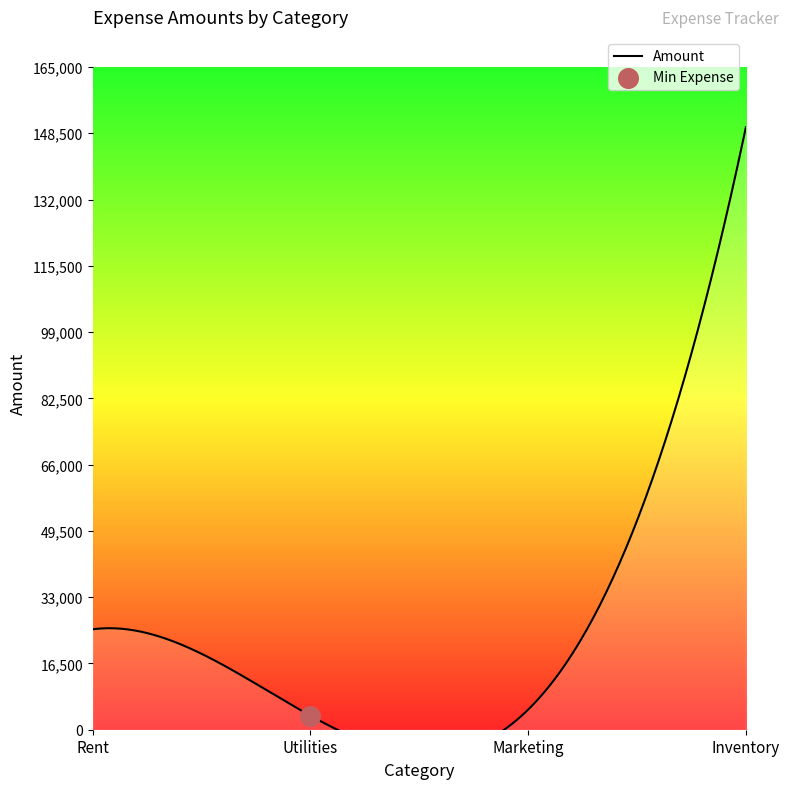

What is the change in value from Marketing to Inventory?

+145000